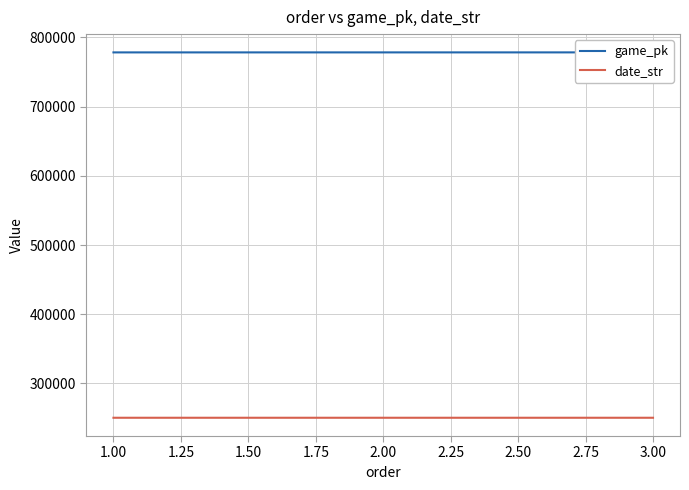

Does the chart display data point markers on the line(s)?

No